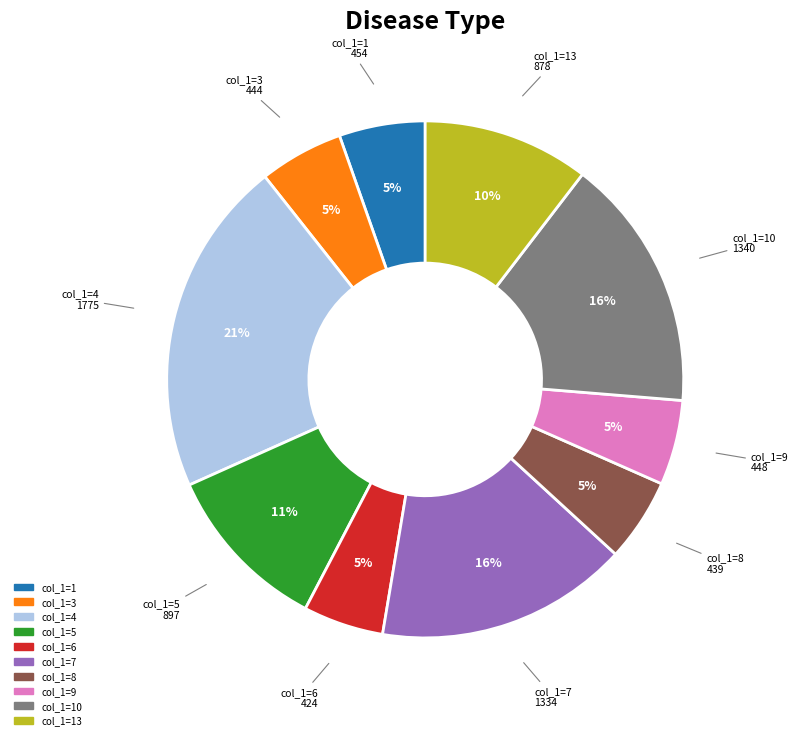

Is there a majority slice in this chart?

No